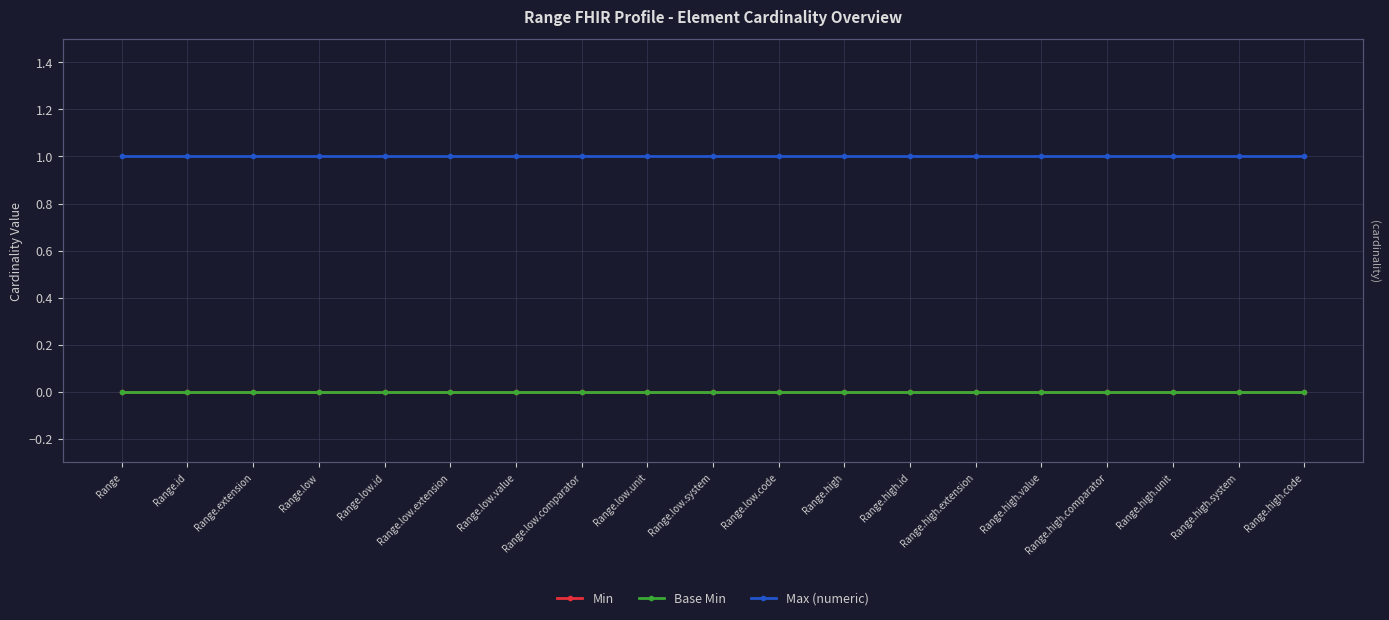

Does the chart display data point markers on the line(s)?

Yes